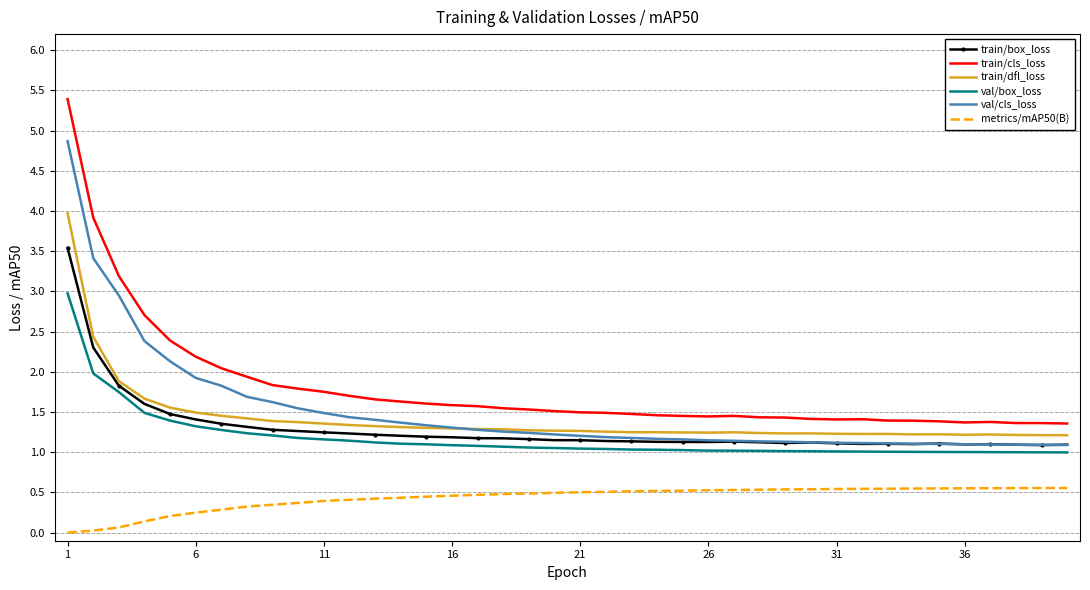

What is the maximum value for val/cls_loss?

4.9